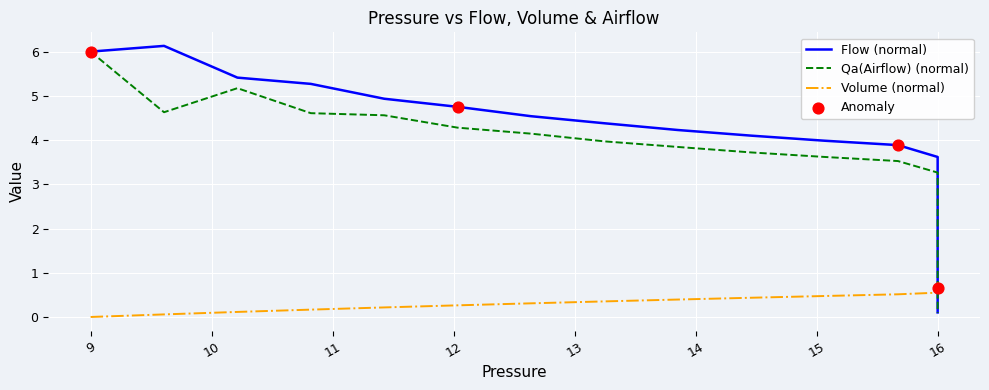

Is the value of Volume at 9 greater than the value of Flow at 16?

No